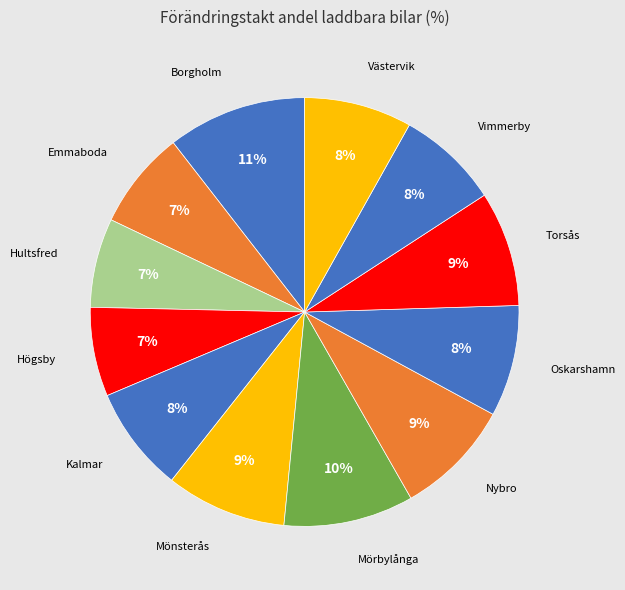

How many segments does this pie chart have?

12